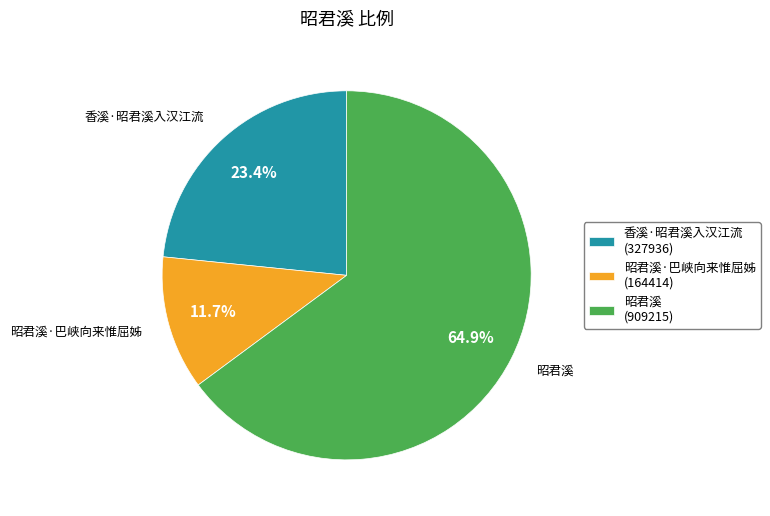

Which has a higher value, 昭君溪 (909215) or 昭君溪·巴峡向来惟屈姊 (164414)?

昭君溪 (909215)